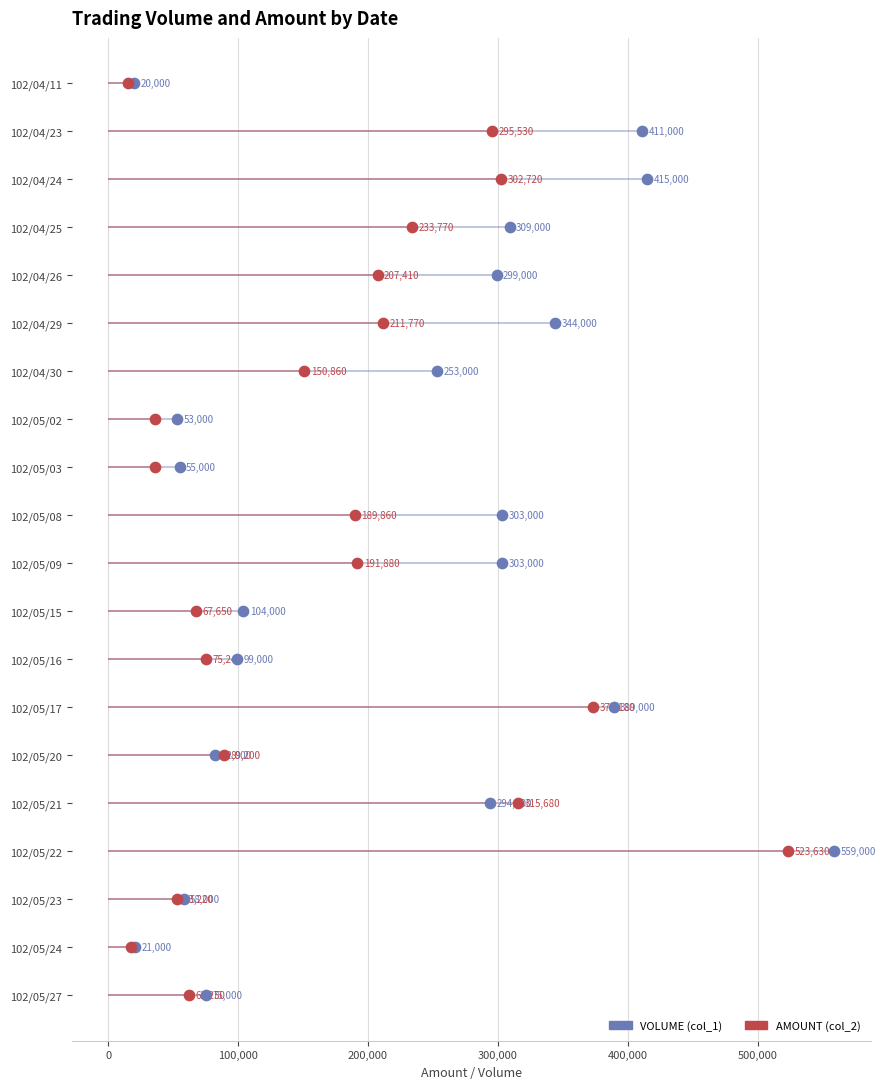

Which series reaches the maximum Y coordinate?

col_1 (Volume)